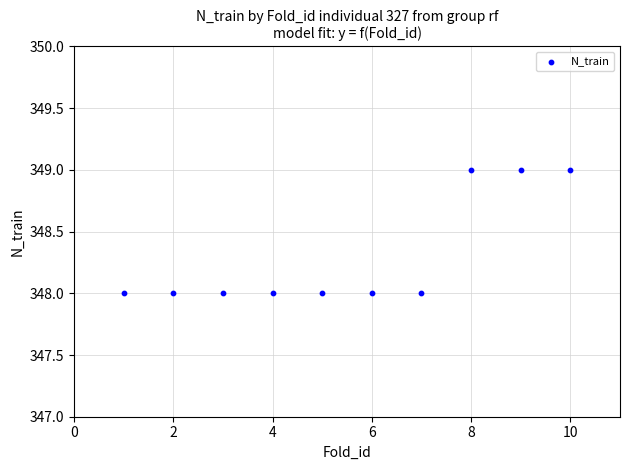

What is the average X value?

6